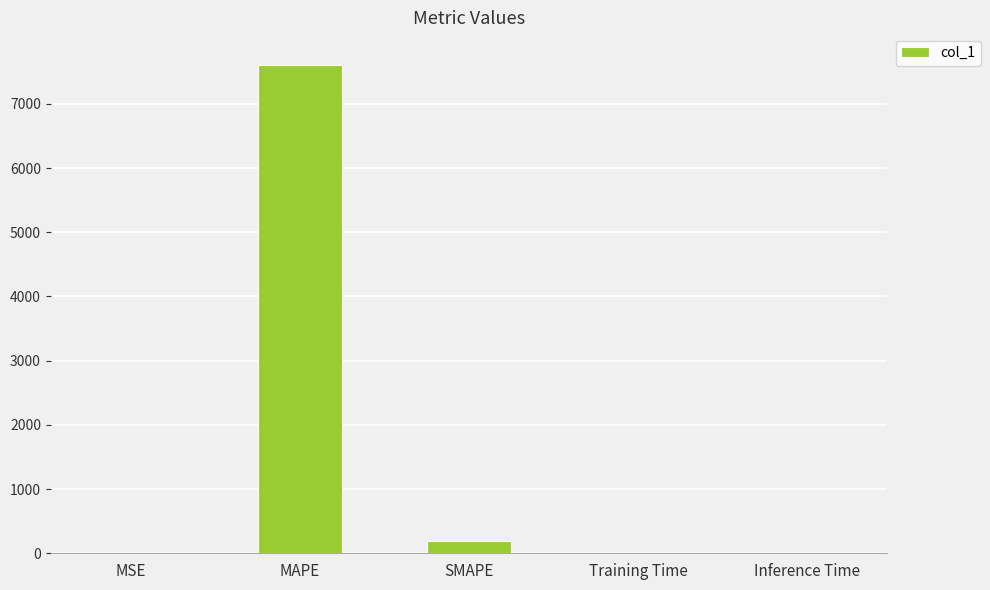

The chart shows a value of 0.0 at Inference Time. True or false?

True